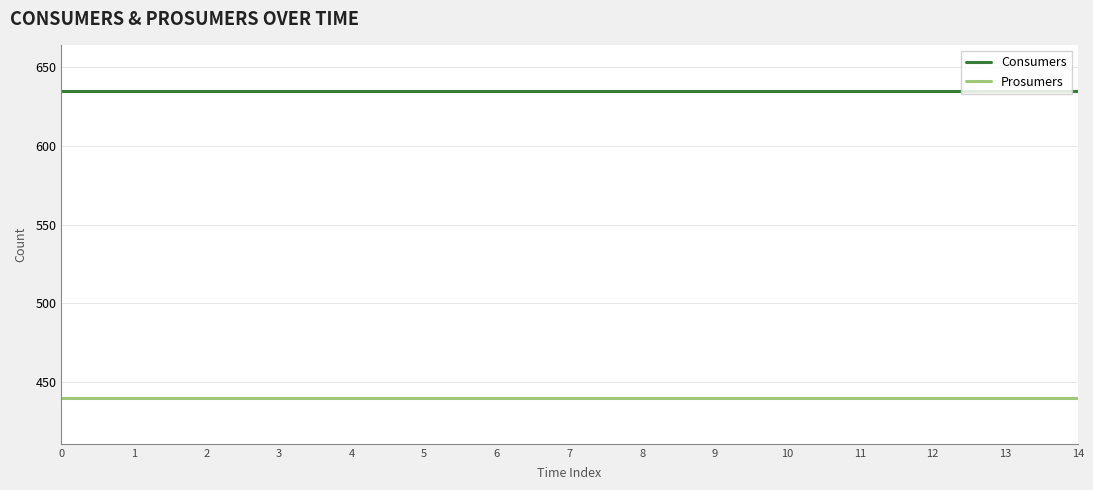

What is the spread (max minus min) of values at 2?

195